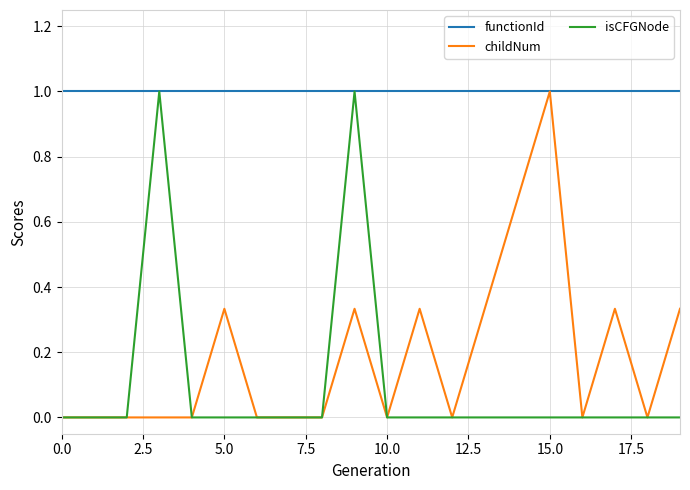

What is the highest value of the isCFGNode series?

1.0